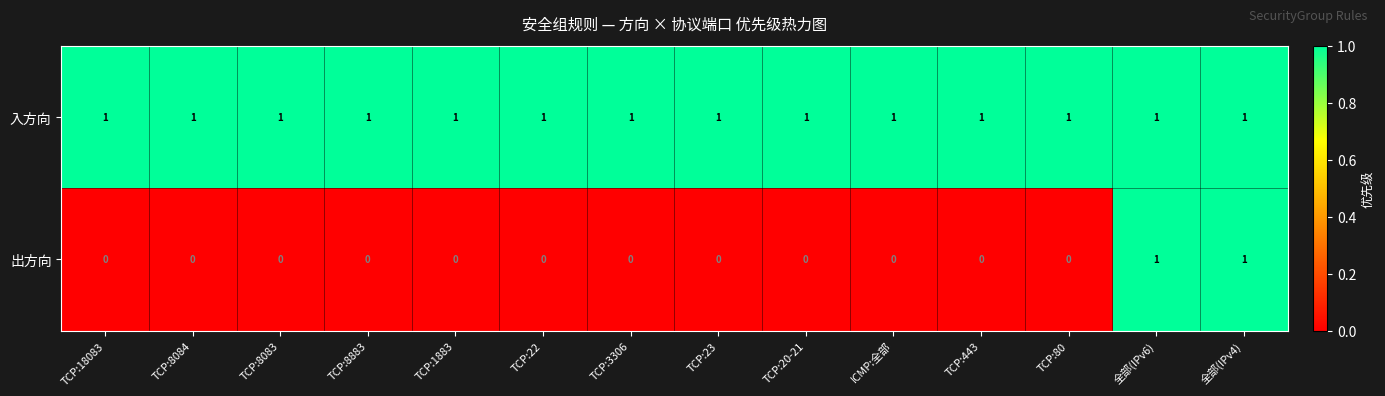

At TCP:23, list the series in order from smallest to largest.

出方向, 入方向